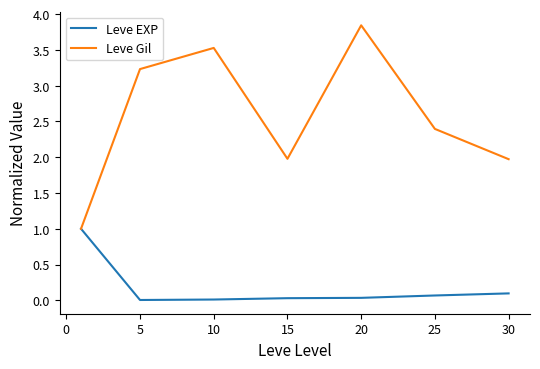

Which series has the largest total across all categories?

Leve Gil